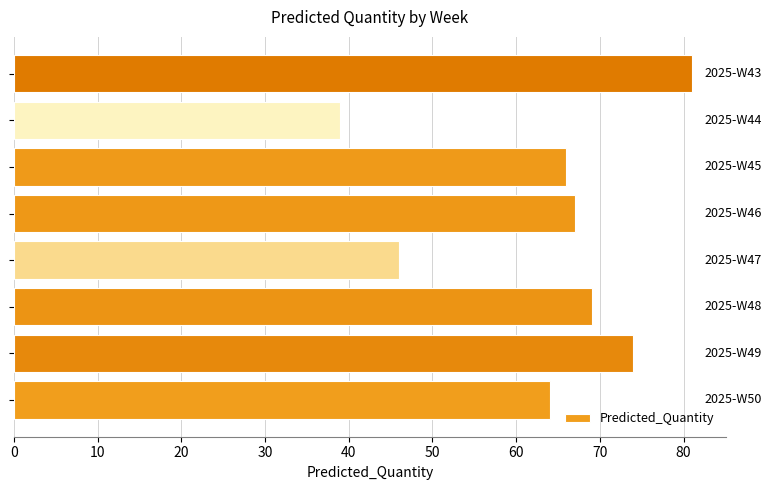

What is the sum of all values?

506